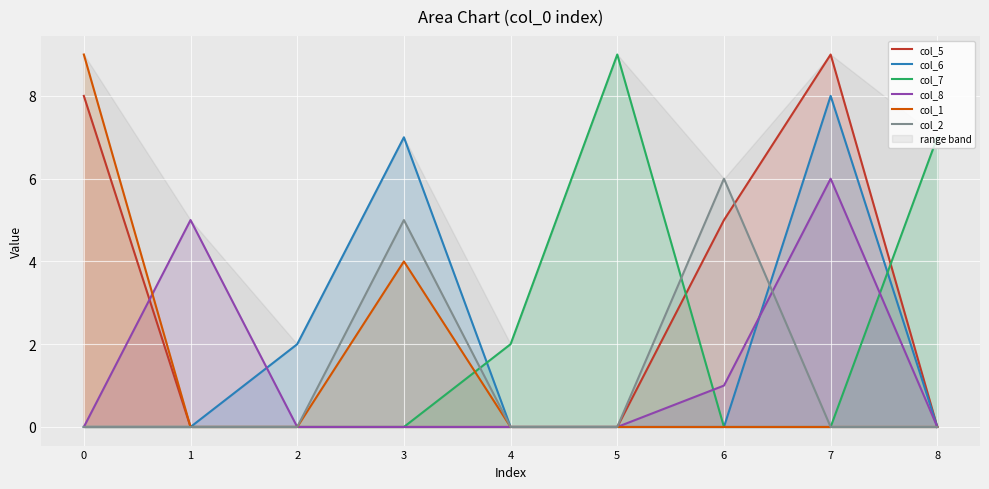

True or false: col_1 has more than 0 interior local peaks.

True